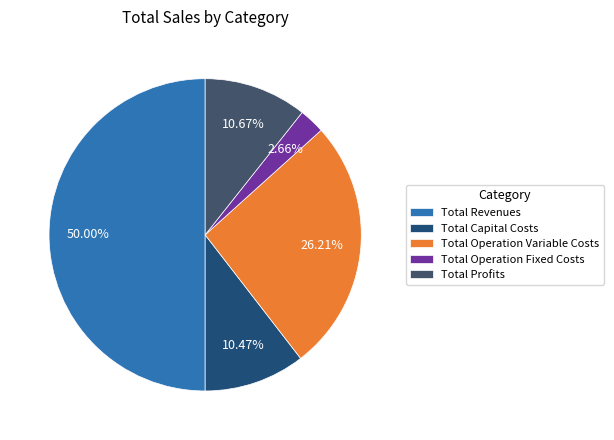

How many segments does this pie chart have?

5